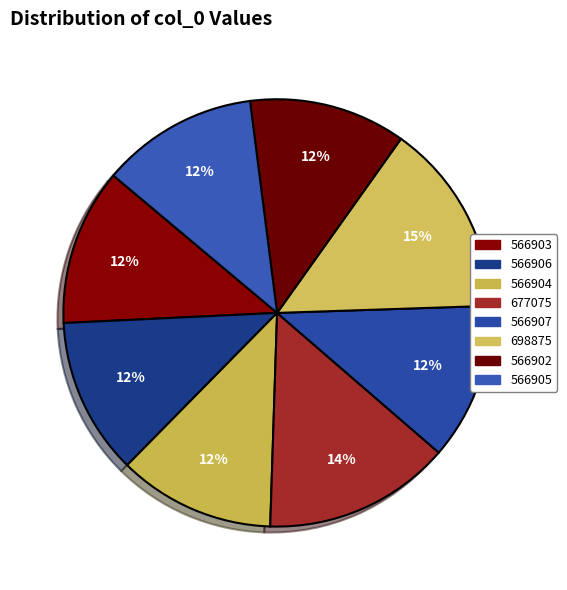

Is 566907 the majority of the pie?

No